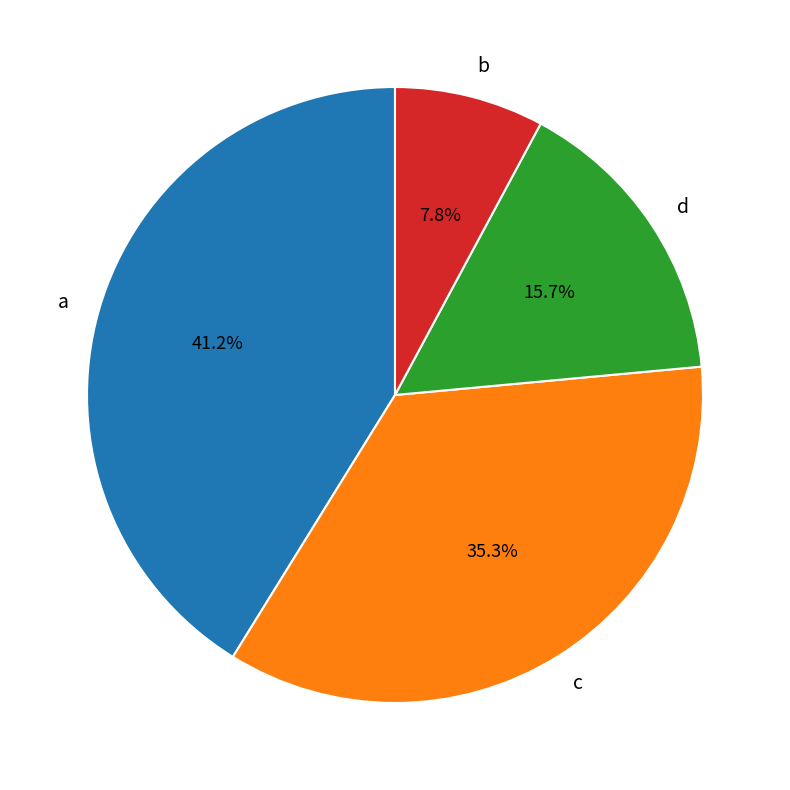

To the nearest percent, what is the difference between the d and c slice percentages?

20%